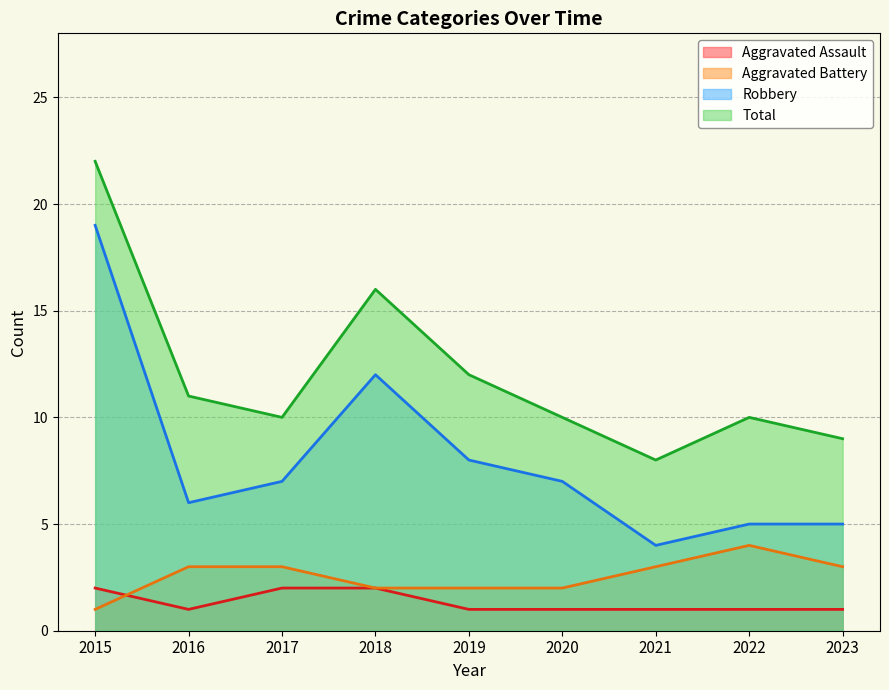

Which category has the lowest value in the Aggravated Assault series?

2016